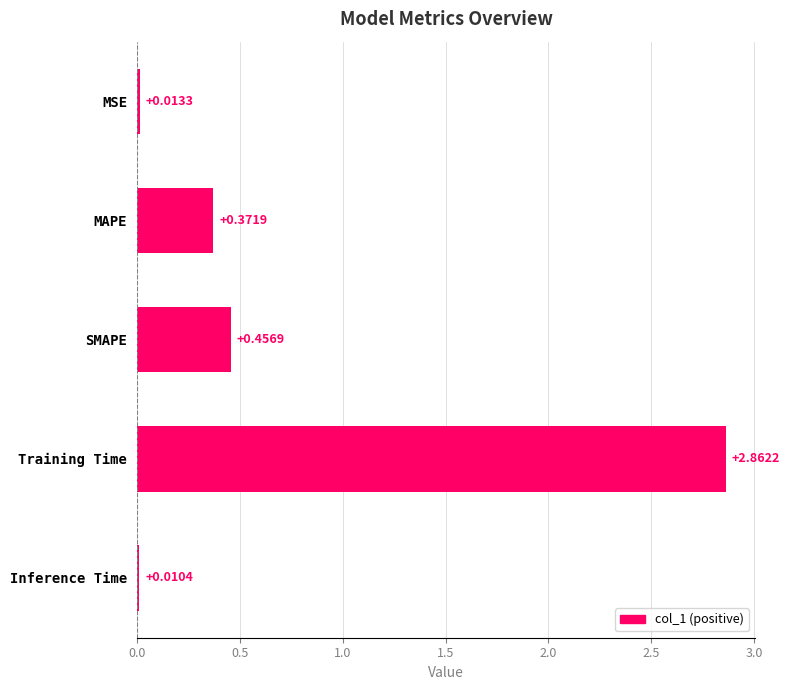

What is the difference between the maximum and second lowest values?

2.8